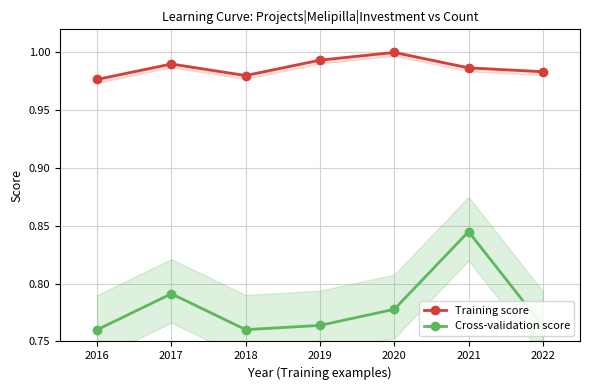

What is the spread (max minus min) of values at 2021?

0.1